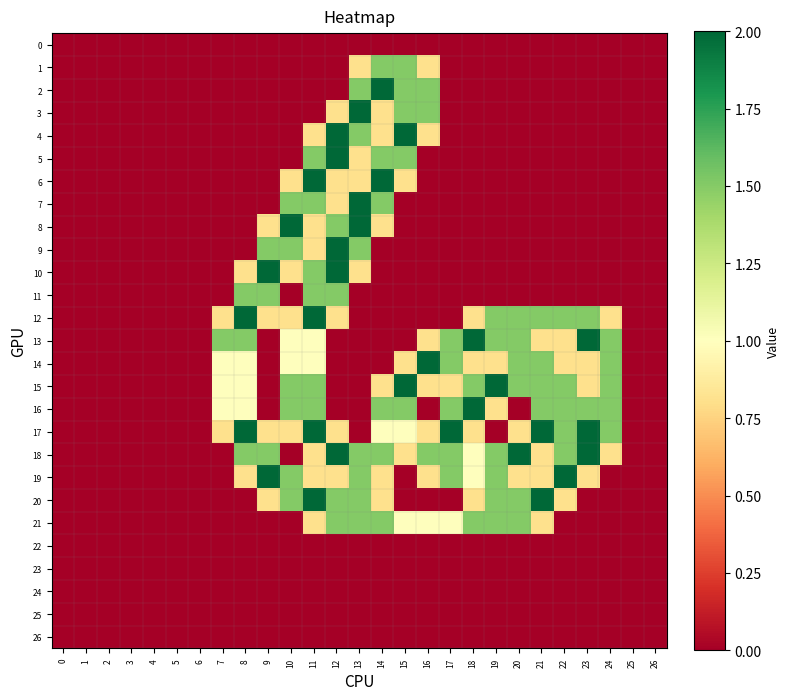

What is the maximum value shown in the chart?

2.0